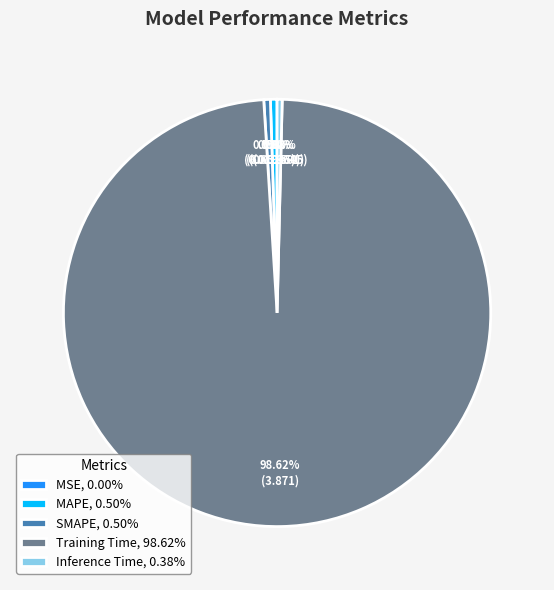

Does any single category account for the majority?

Yes